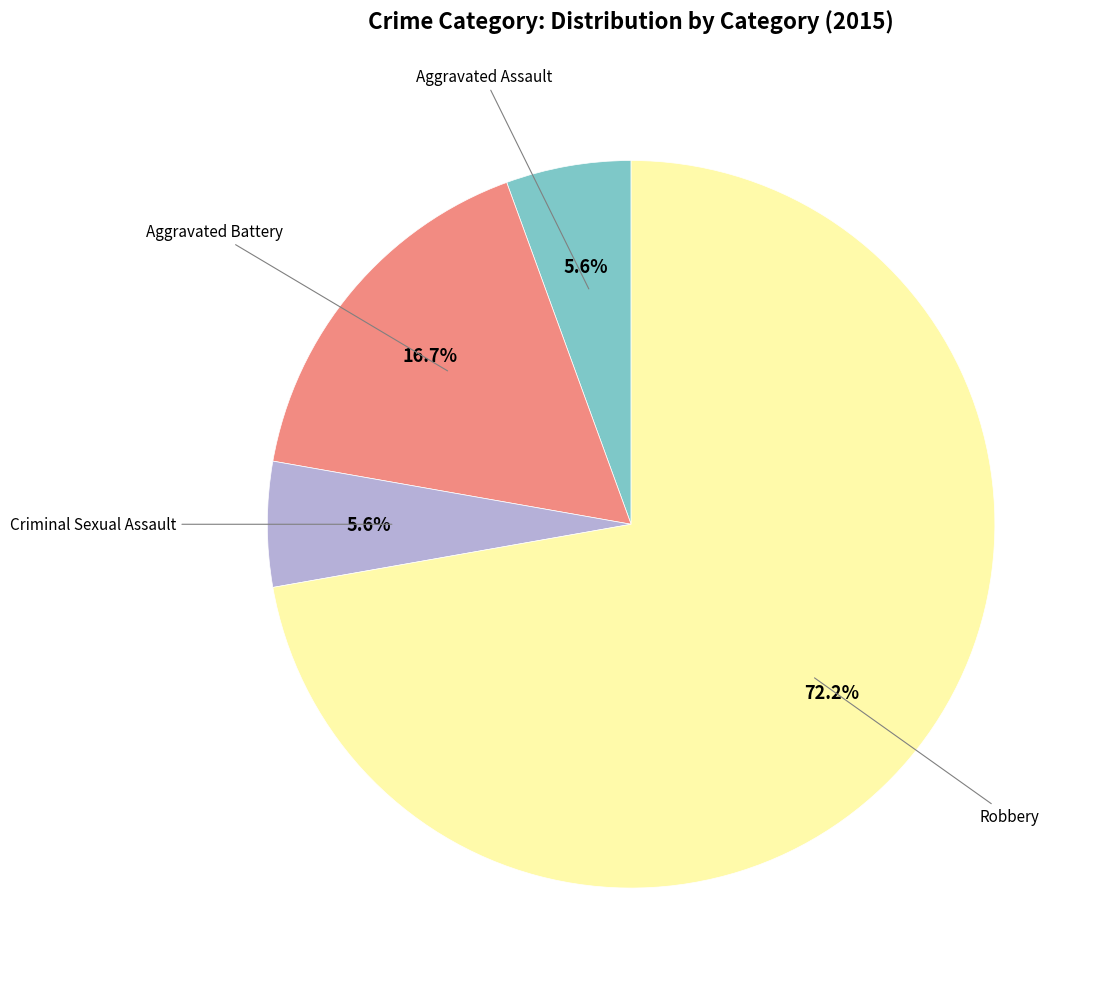

Is there a majority slice in this chart?

Yes